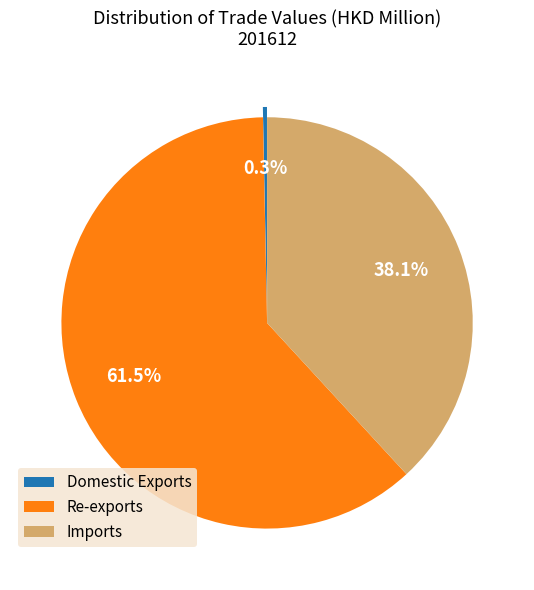

How many segments does this pie chart have?

3